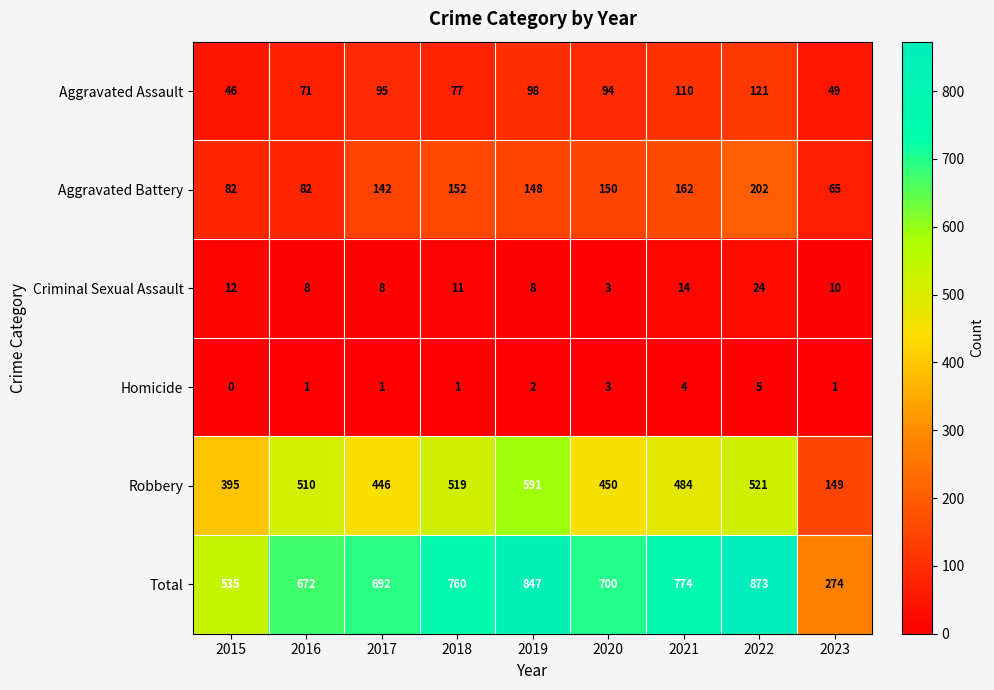

The value of Aggravated Assault at 2023 is 49. True or false?

True